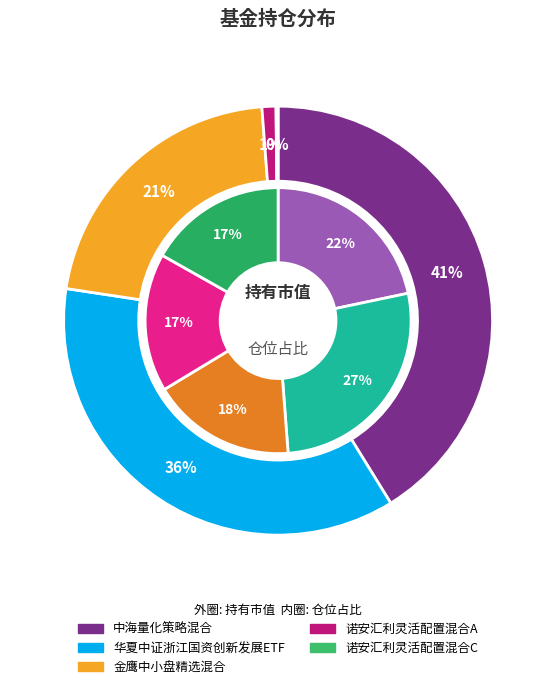

Rank the series by their average value, from highest to lowest.

仓位占比, 持有市值(亿元)